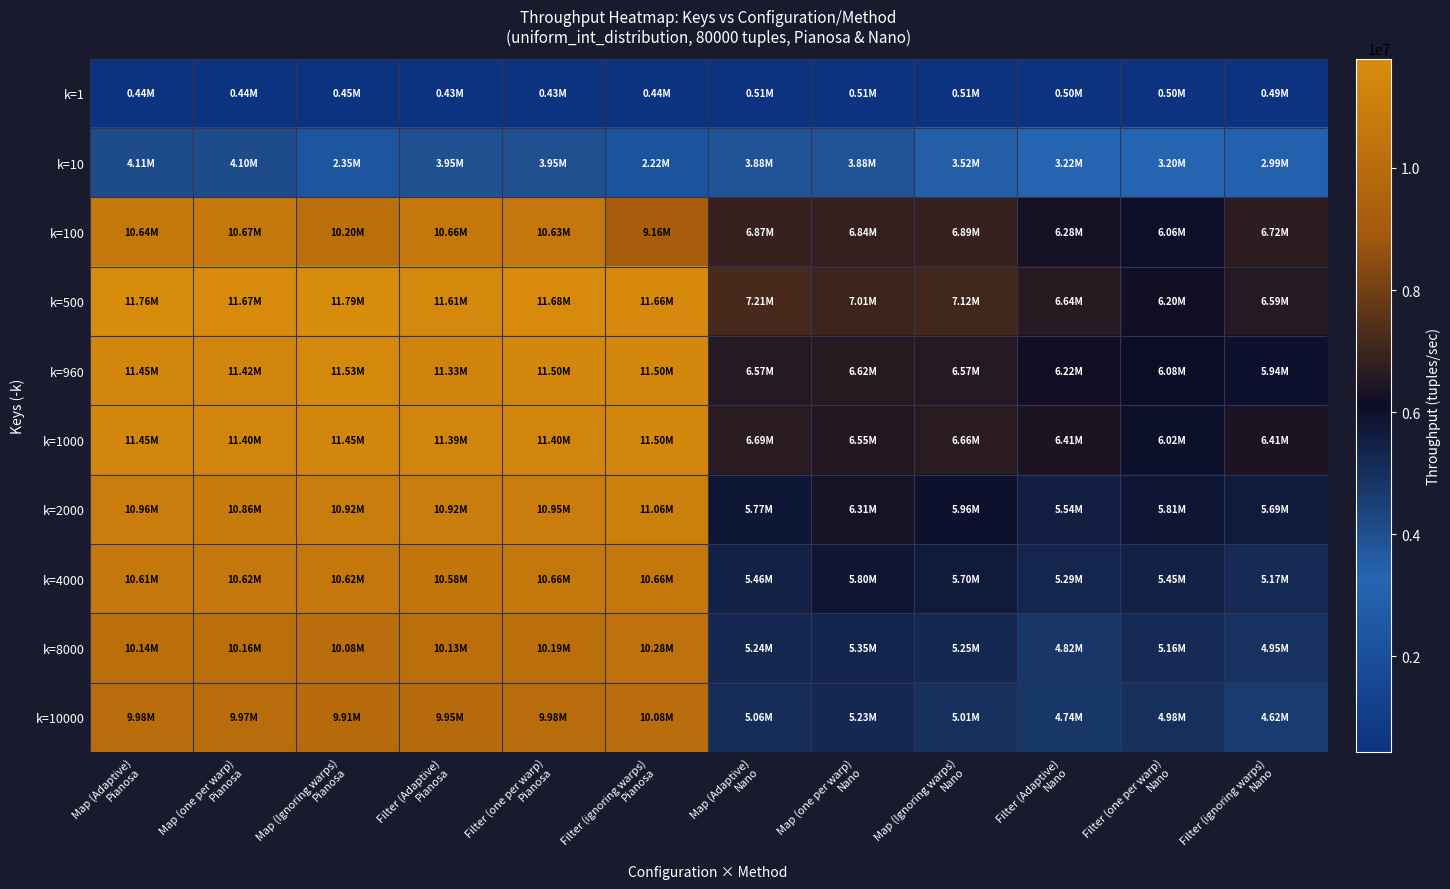

Reading left to right, extract all data points from this chart.

k=1: Map (Adaptive)
Pianosa=438985	Map (one per warp)
Pianosa=439663	Map (Ignoring warps)
Pianosa=448724	Filter (Adaptive)
Pianosa=434587	Filter (one per warp)
Pianosa=433210	Filter (ignoring warps)
Pianosa=442000	Map (Adaptive)
Nano=512541	Map (one per warp)
Nano=512652	Map (Ignoring warps)
Nano=509678	Filter (Adaptive)
Nano=497814	Filter (one per warp)
Nano=497708	Filter (ignoring warps)
Nano=488703
k=10: Map (Adaptive)
Pianosa=4105694	Map (one per warp)
Pianosa=4104351	Map (Ignoring warps)
Pianosa=2353727	Filter (Adaptive)
Pianosa=3948169	Filter (one per warp)
Pianosa=3945022	Filter (ignoring warps)
Pianosa=2216347	Map (Adaptive)
Nano=3883650	Map (one per warp)
Nano=3881602	Map (Ignoring warps)
Nano=3524362	Filter (Adaptive)
Nano=3224045	Filter (one per warp)
Nano=3196580	Filter (ignoring warps)
Nano=2990850
k=100: Map (Adaptive)
Pianosa=10638080	Map (one per warp)
Pianosa=10668572	Map (Ignoring warps)
Pianosa=10195418	Filter (Adaptive)
Pianosa=10663428	Filter (one per warp)
Pianosa=10634018	Filter (ignoring warps)
Pianosa=9164936	Map (Adaptive)
Nano=6868576	Map (one per warp)
Nano=6840008	Map (Ignoring warps)
Nano=6887566	Filter (Adaptive)
Nano=6282103	Filter (one per warp)
Nano=6056530	Filter (ignoring warps)
Nano=6722932
k=500: Map (Adaptive)
Pianosa=11756636	Map (one per warp)
Pianosa=11672675	Map (Ignoring warps)
Pianosa=11791517	Filter (Adaptive)
Pianosa=11608420	Filter (one per warp)
Pianosa=11678178	Filter (ignoring warps)
Pianosa=11657683	Map (Adaptive)
Nano=7210229	Map (one per warp)
Nano=7012945	Map (Ignoring warps)
Nano=7123047	Filter (Adaptive)
Nano=6635357	Filter (one per warp)
Nano=6203969	Filter (ignoring warps)
Nano=6590552
k=960: Map (Adaptive)
Pianosa=11454795	Map (one per warp)
Pianosa=11417208	Map (Ignoring warps)
Pianosa=11529302	Filter (Adaptive)
Pianosa=11332232	Filter (one per warp)
Pianosa=11495144	Filter (ignoring warps)
Pianosa=11498824	Map (Adaptive)
Nano=6570657	Map (one per warp)
Nano=6624486	Map (Ignoring warps)
Nano=6573388	Filter (Adaptive)
Nano=6219444	Filter (one per warp)
Nano=6080916	Filter (ignoring warps)
Nano=5935298
k=1000: Map (Adaptive)
Pianosa=11448005	Map (one per warp)
Pianosa=11404865	Map (Ignoring warps)
Pianosa=11454746	Filter (Adaptive)
Pianosa=11391527	Filter (one per warp)
Pianosa=11400862	Filter (ignoring warps)
Pianosa=11497656	Map (Adaptive)
Nano=6686321	Map (one per warp)
Nano=6551707	Map (Ignoring warps)
Nano=6663278	Filter (Adaptive)
Nano=6408101	Filter (one per warp)
Nano=6022828	Filter (ignoring warps)
Nano=6412581
k=2000: Map (Adaptive)
Pianosa=10960522	Map (one per warp)
Pianosa=10857688	Map (Ignoring warps)
Pianosa=10917139	Filter (Adaptive)
Pianosa=10921719	Filter (one per warp)
Pianosa=10952422	Filter (ignoring warps)
Pianosa=11061228	Map (Adaptive)
Nano=5767242	Map (one per warp)
Nano=6309201	Map (Ignoring warps)
Nano=5962506	Filter (Adaptive)
Nano=5537822	Filter (one per warp)
Nano=5806916	Filter (ignoring warps)
Nano=5687103
k=4000: Map (Adaptive)
Pianosa=10614245	Map (one per warp)
Pianosa=10619167	Map (Ignoring warps)
Pianosa=10619265	Filter (Adaptive)
Pianosa=10584890	Filter (one per warp)
Pianosa=10657727	Filter (ignoring warps)
Pianosa=10656949	Map (Adaptive)
Nano=5464904	Map (one per warp)
Nano=5802040	Map (Ignoring warps)
Nano=5698789	Filter (Adaptive)
Nano=5290093	Filter (one per warp)
Nano=5452442	Filter (ignoring warps)
Nano=5172473
k=8000: Map (Adaptive)
Pianosa=10137157	Map (one per warp)
Pianosa=10162511	Map (Ignoring warps)
Pianosa=10082217	Filter (Adaptive)
Pianosa=10128853	Filter (one per warp)
Pianosa=10187295	Filter (ignoring warps)
Pianosa=10283779	Map (Adaptive)
Nano=5238840	Map (one per warp)
Nano=5349854	Map (Ignoring warps)
Nano=5254879	Filter (Adaptive)
Nano=4816920	Filter (one per warp)
Nano=5162902	Filter (ignoring warps)
Nano=4948705
k=10000: Map (Adaptive)
Pianosa=9979104	Map (one per warp)
Pianosa=9974935	Map (Ignoring warps)
Pianosa=9905755	Filter (Adaptive)
Pianosa=9950162	Filter (one per warp)
Pianosa=9982726	Filter (ignoring warps)
Pianosa=10077345	Map (Adaptive)
Nano=5059971	Map (one per warp)
Nano=5225565	Map (Ignoring warps)
Nano=5010527	Filter (Adaptive)
Nano=4738970	Filter (one per warp)
Nano=4980838	Filter (ignoring warps)
Nano=4624602